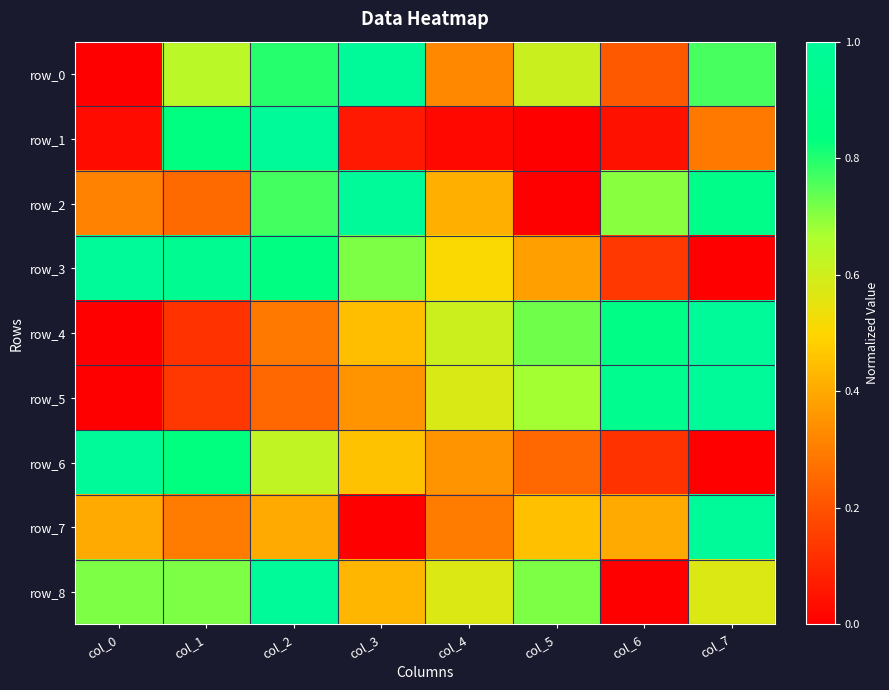

Which series has the largest total across all categories?

row_8